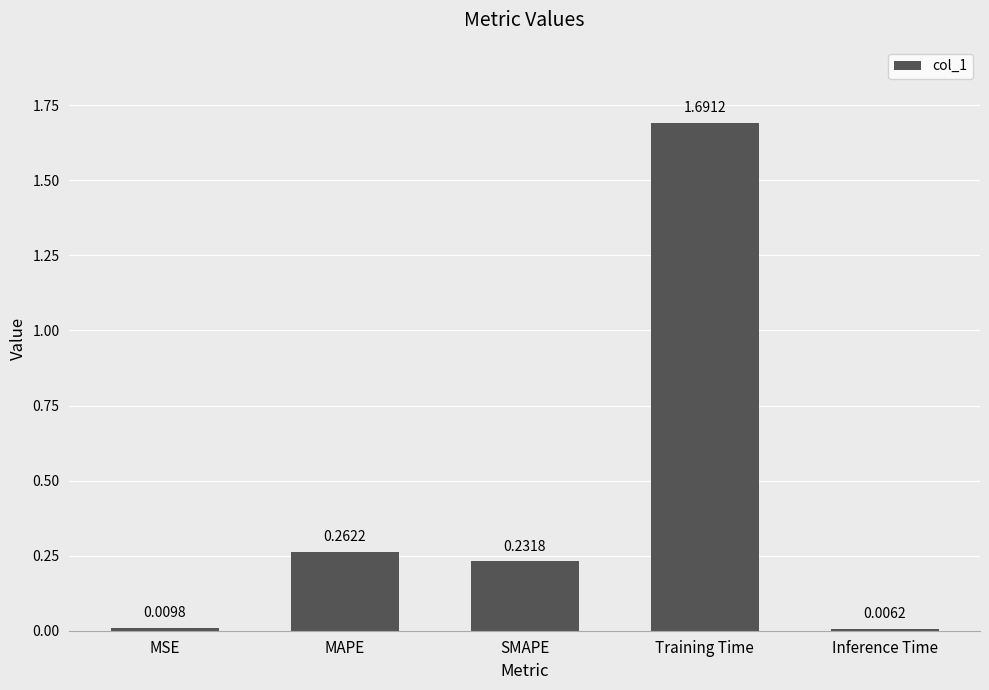

List the labels in order of value, largest first.

Training Time, MAPE, SMAPE, MSE, Inference Time